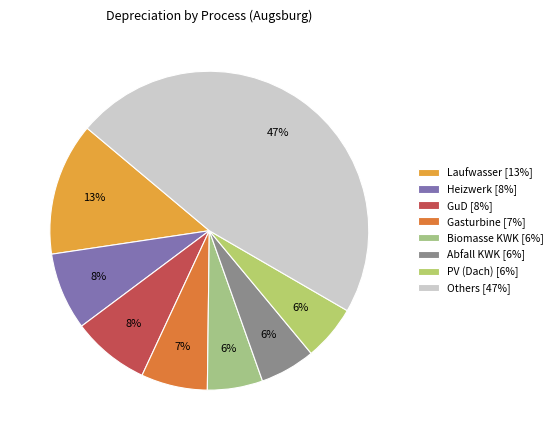

Is there any slice that represents more than half of the pie?

No